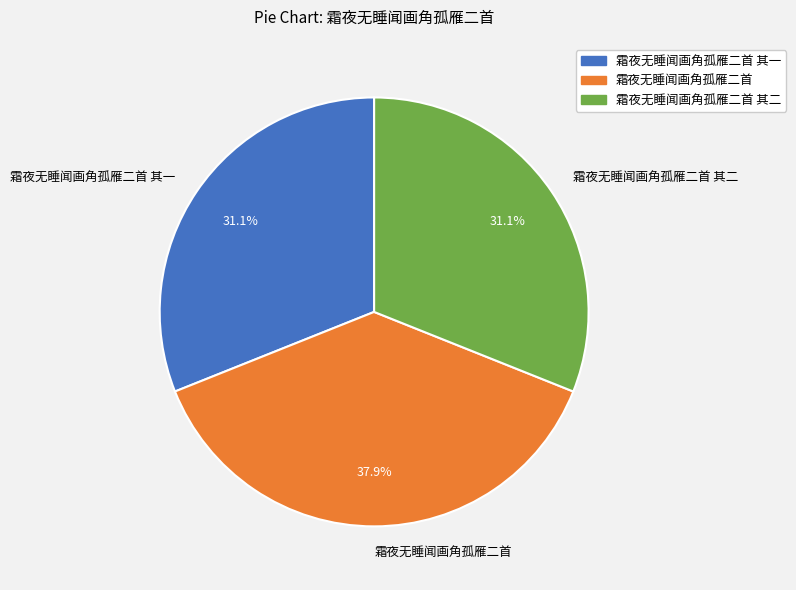

What is the largest slice in the pie chart?

霜夜无睡闻画角孤雁二首